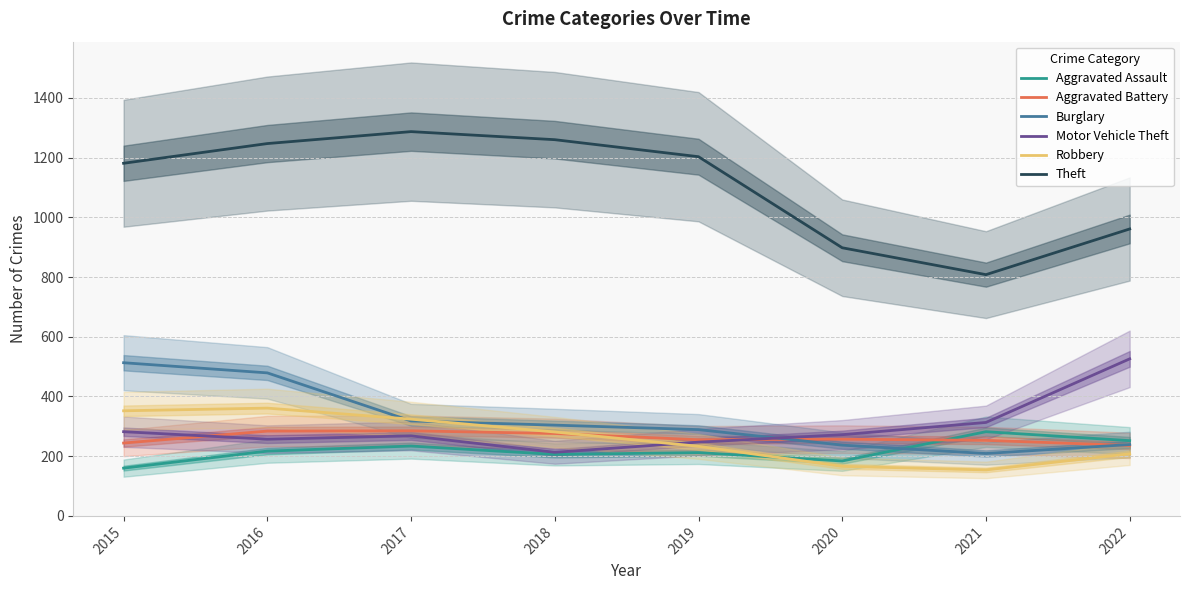

At which category does Motor Vehicle Theft reach its first local valley?

2016